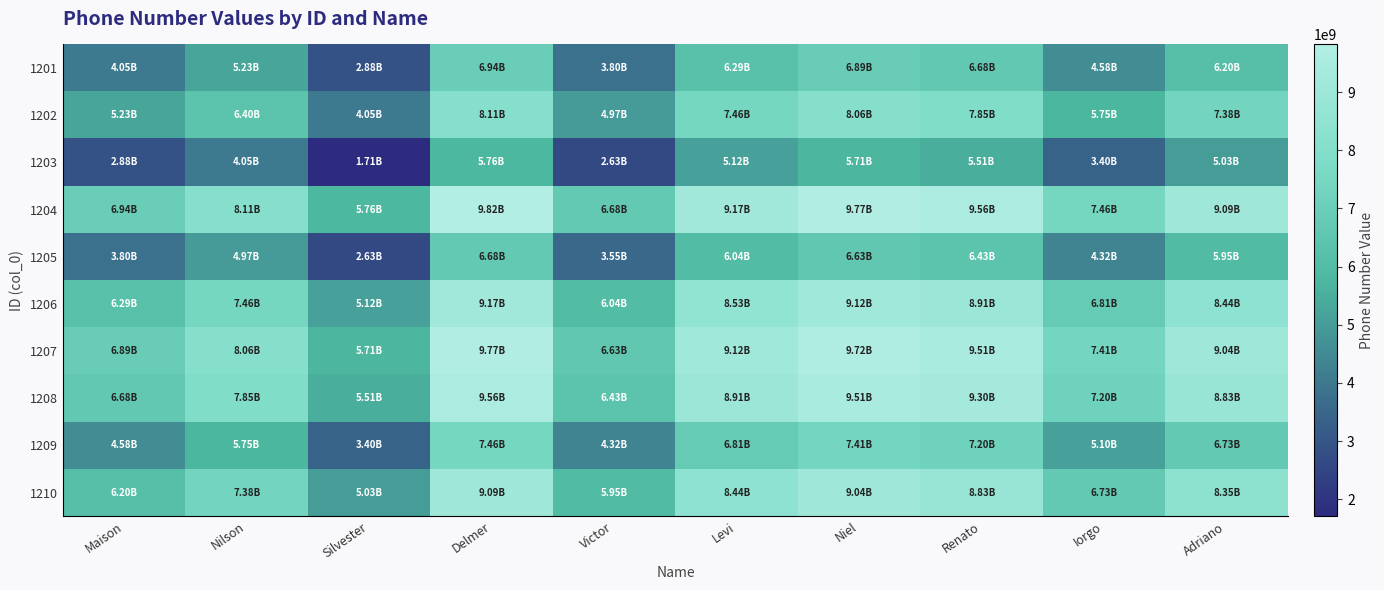

Which label corresponds to the largest value in the chart?

Delmer